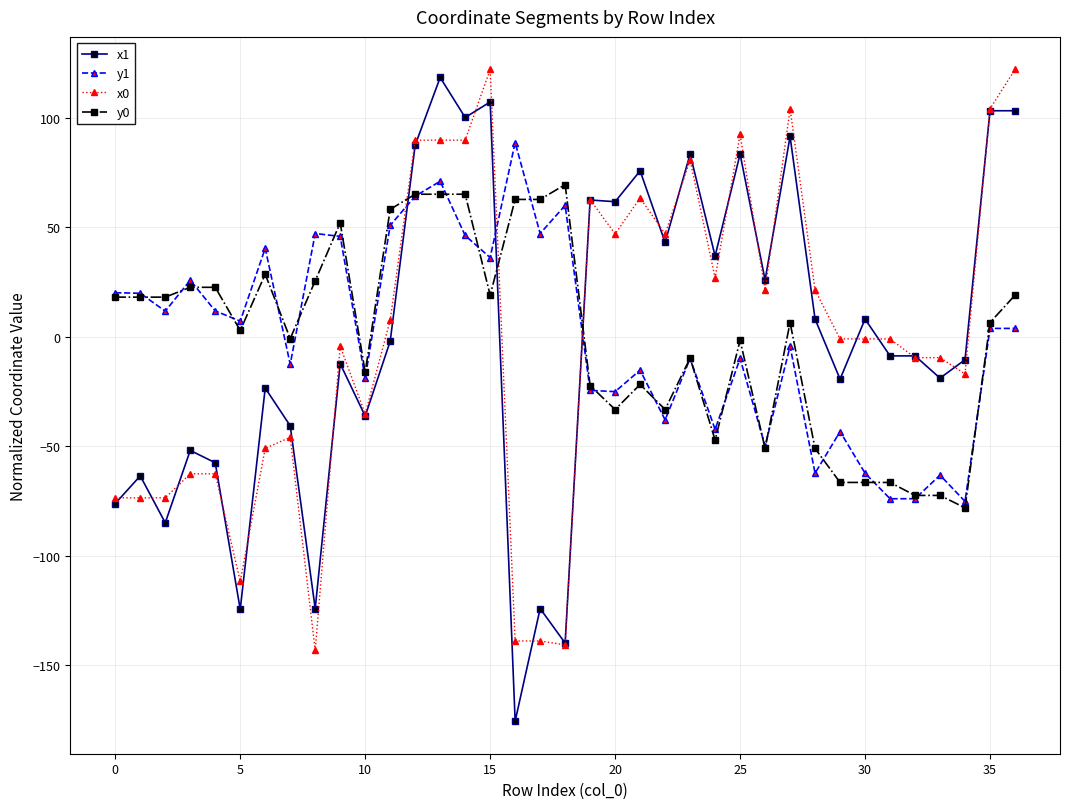

Which series ends up on top after the final intersection of y1 and x1?

x1